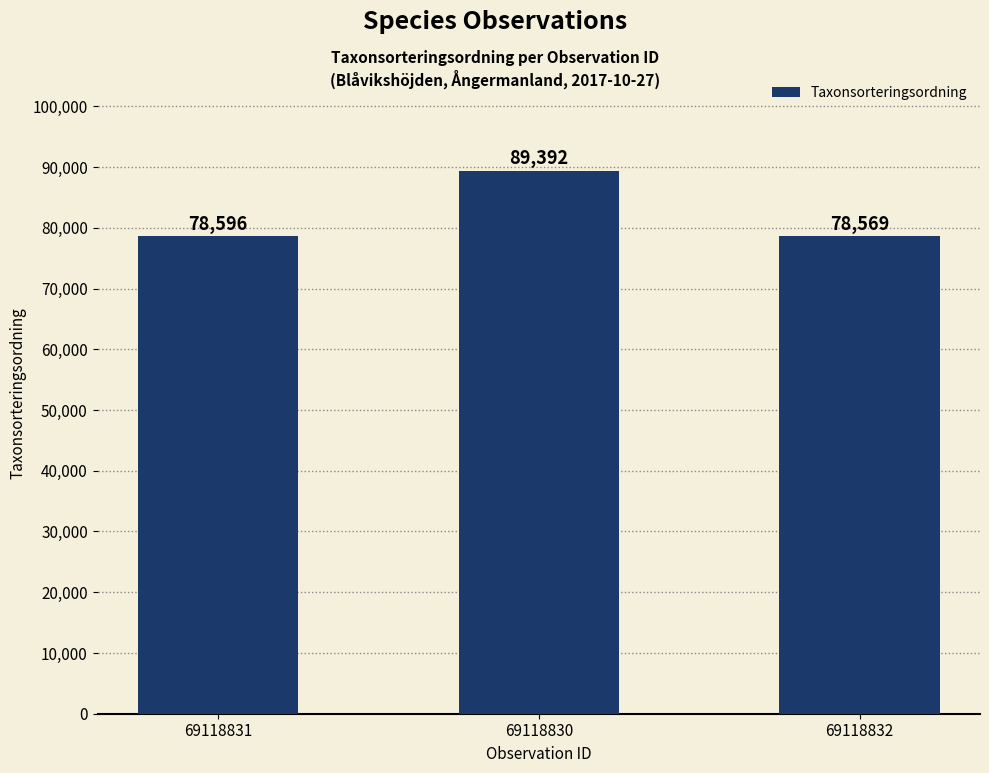

Which has a higher value, 69118832 or 69118831?

69118831